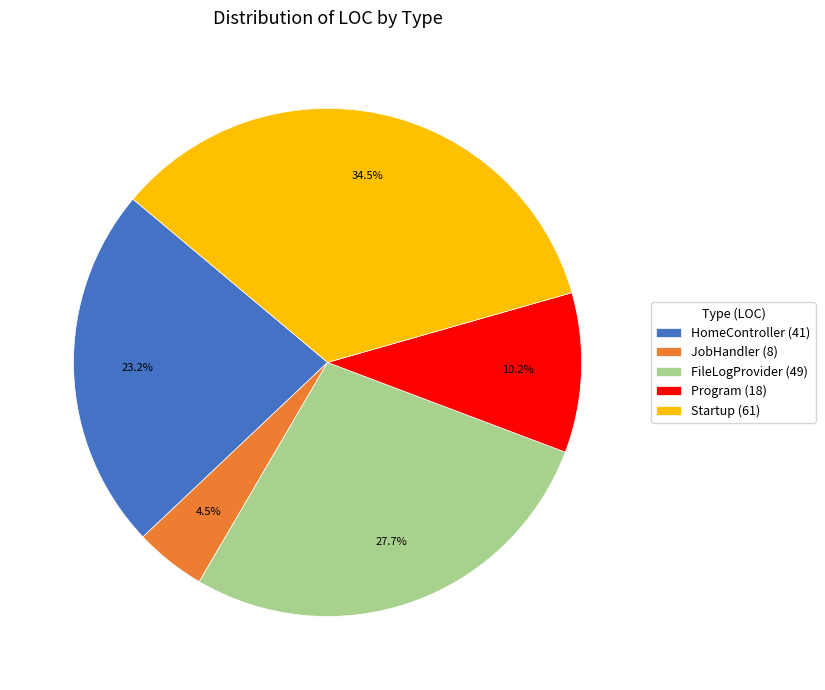

Is it true that Startup is 44% of the pie?

False